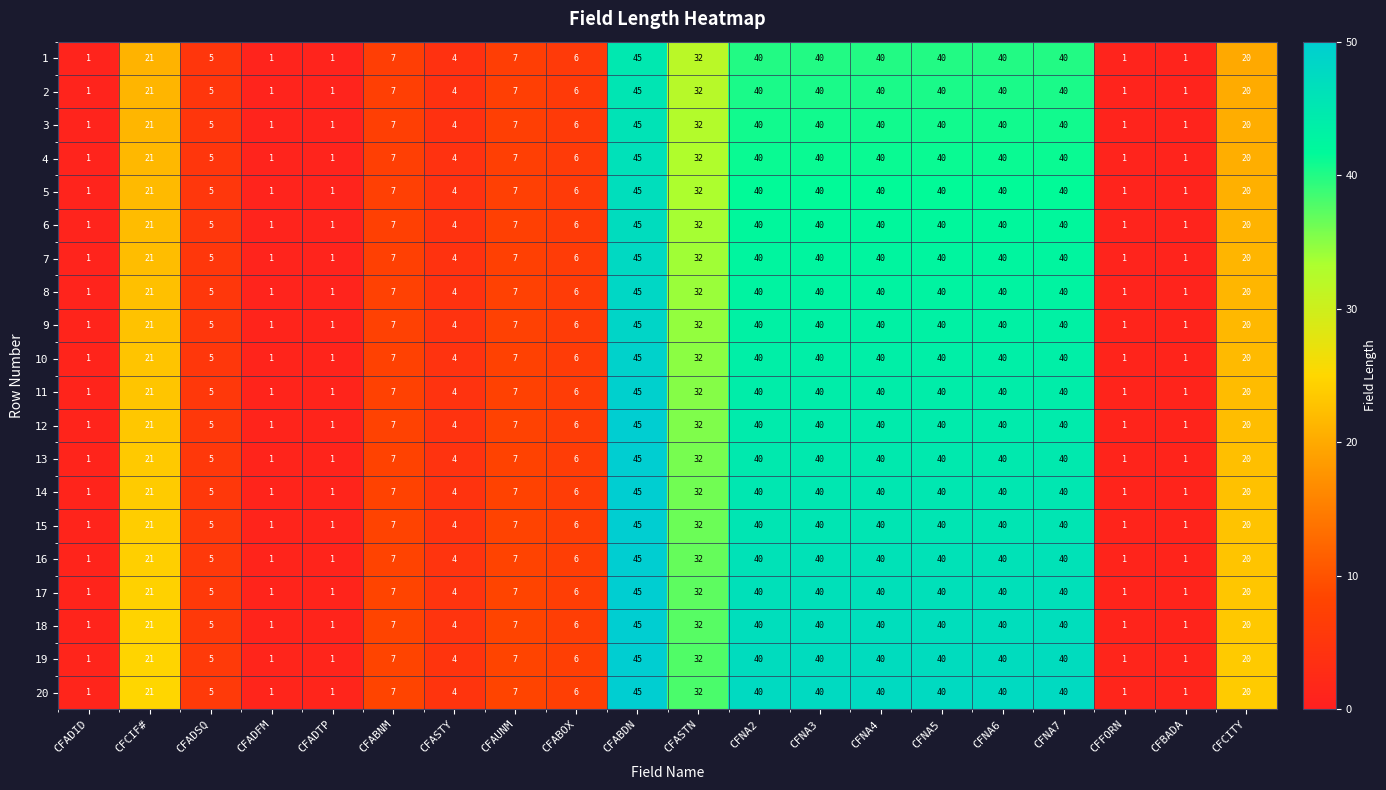

How many values in the 17 series are below 20?

10